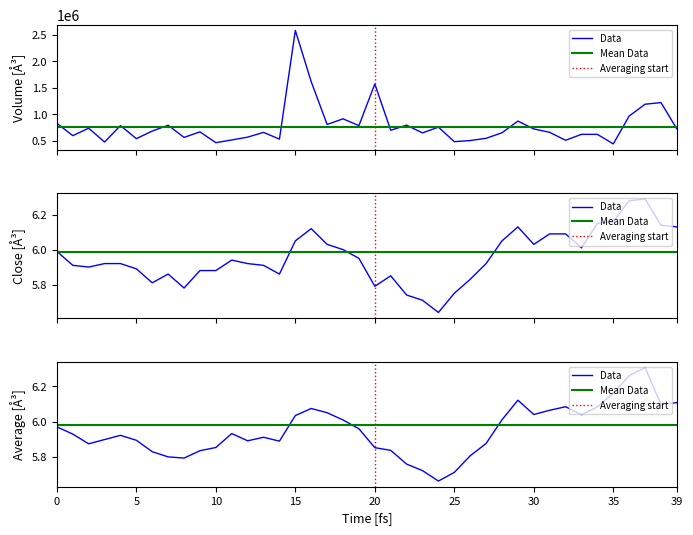

The value of volume at 36 is 967317.0. True or false?

True